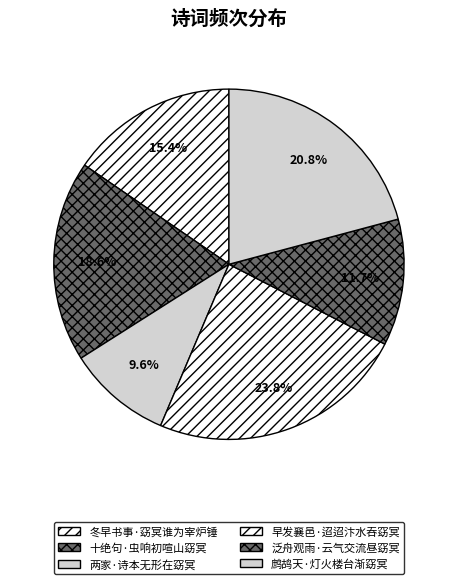

Which category has the biggest portion of the pie?

早发襄邑·迢迢汴水吞窈冥